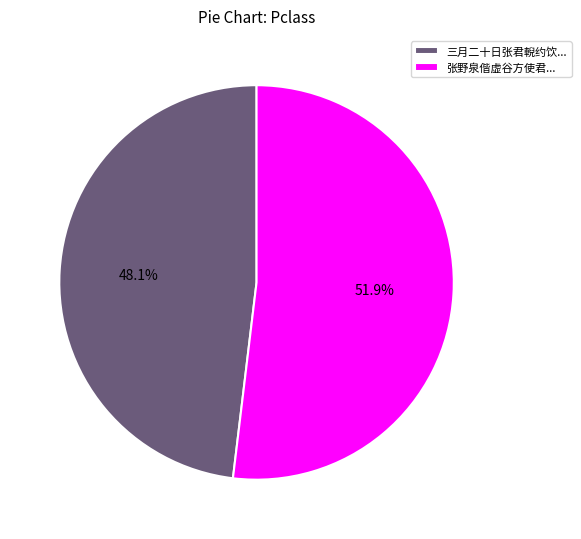

Count the number of slices in the pie.

2